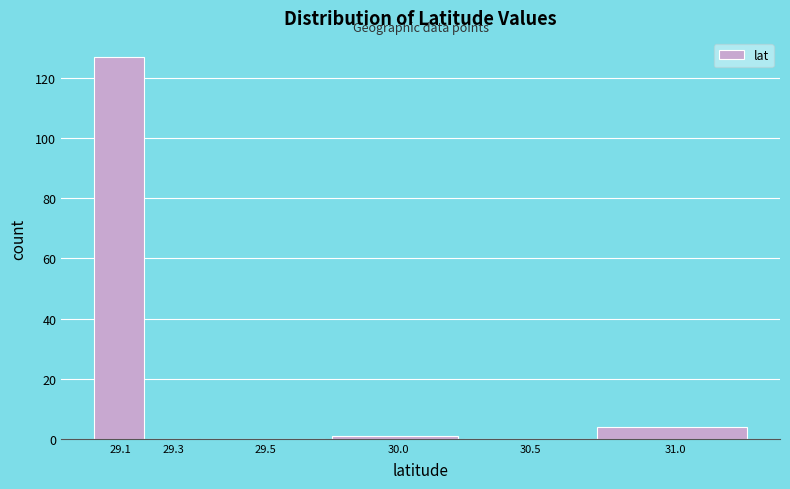

Reading left to right, extract all data points from this chart.

29.1=127	29.3=0	29.5=0	30.0=1	30.5=0	31.0=4